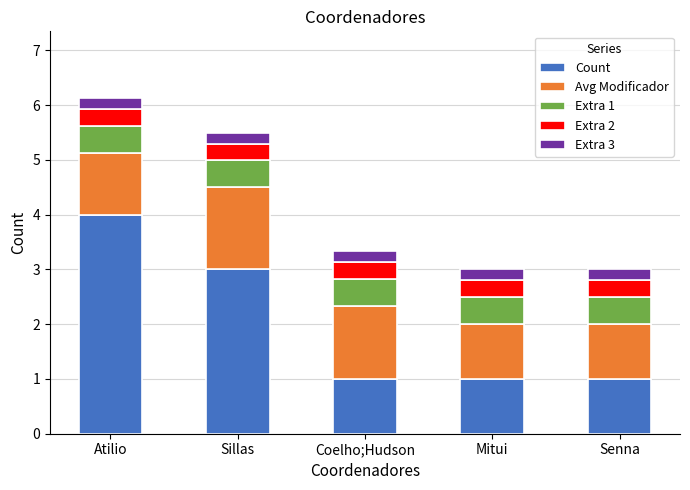

What is the minimum value for Count?

1.0